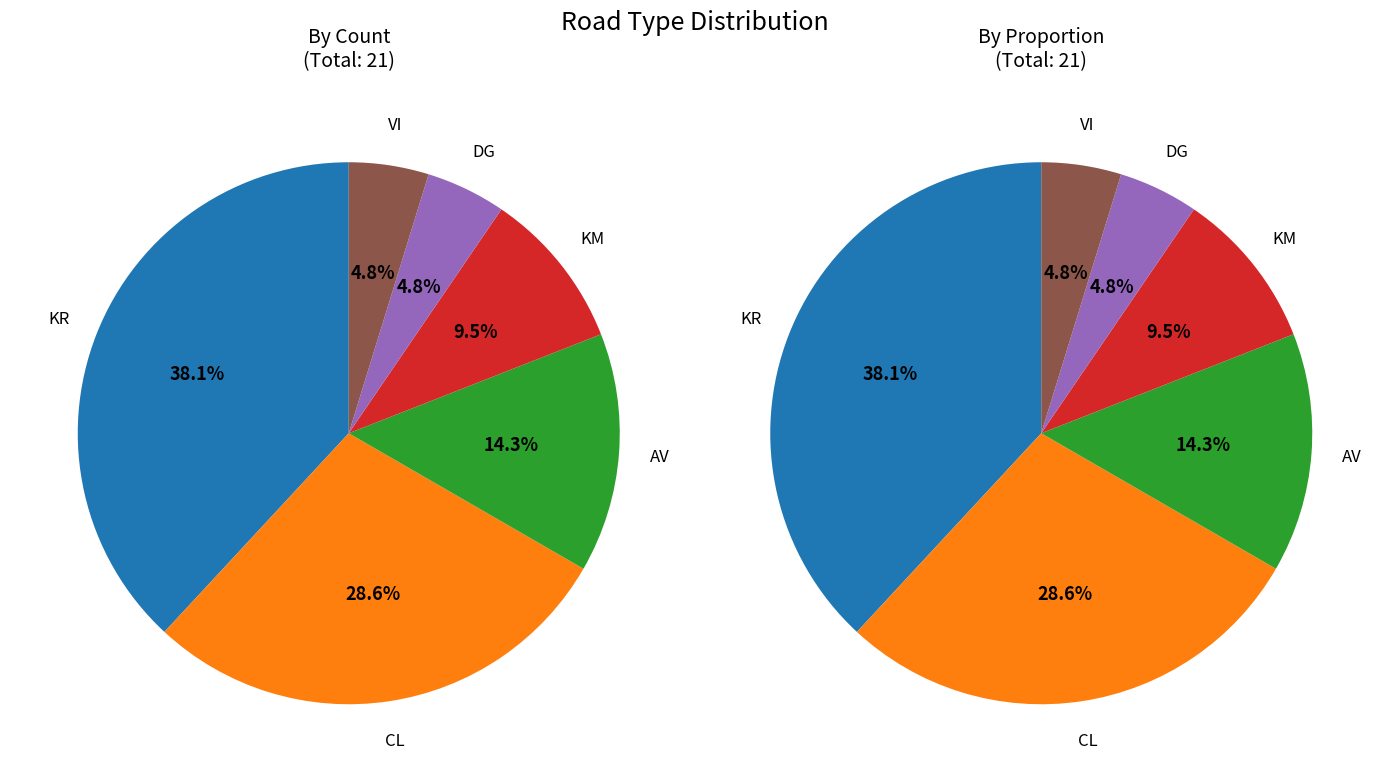

Does any single category account for the majority?

No